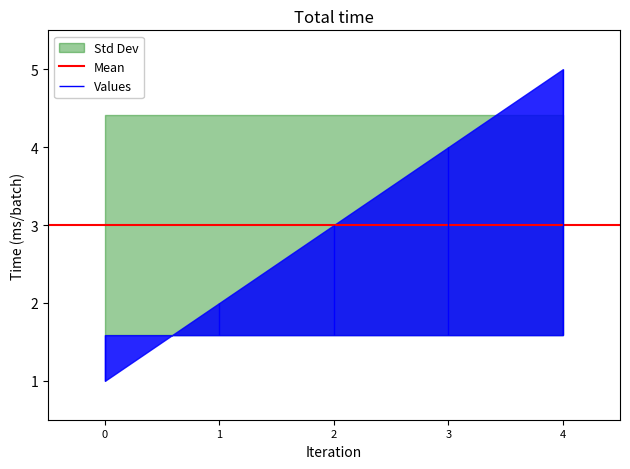

The value at Prévisionnel 7 jours is 3. True or false?

False